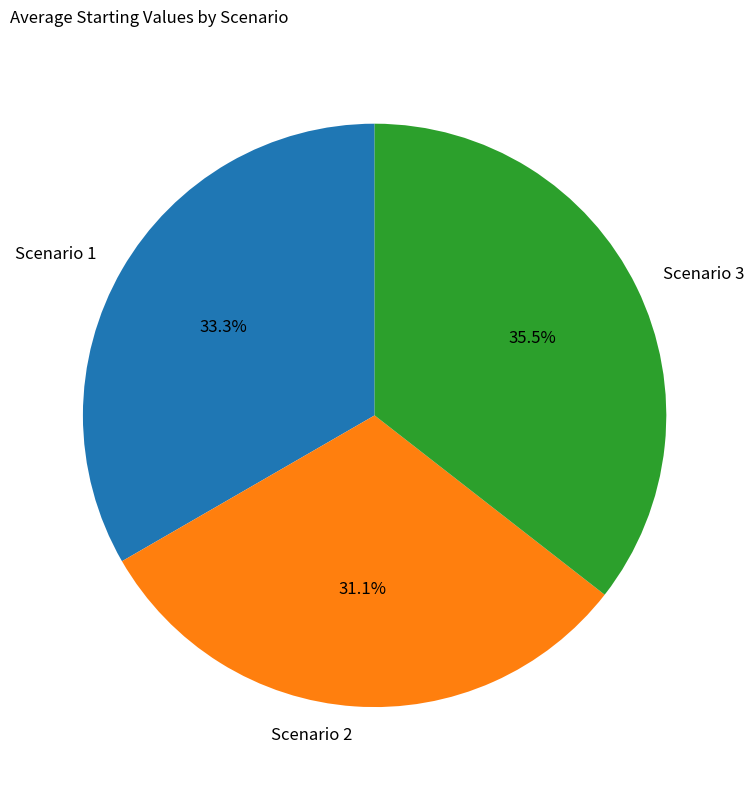

Does Scenario 3 represent more than half of the total?

No